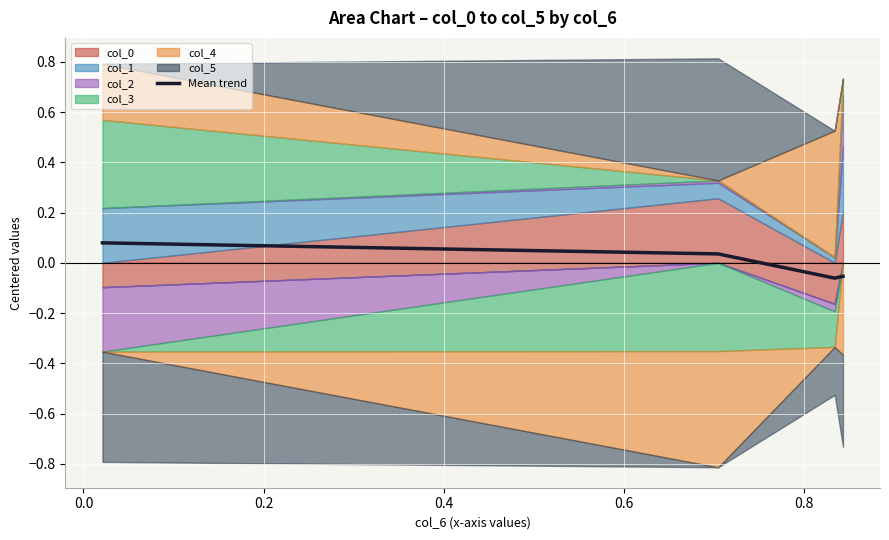

How many categories are shown in the chart?

4